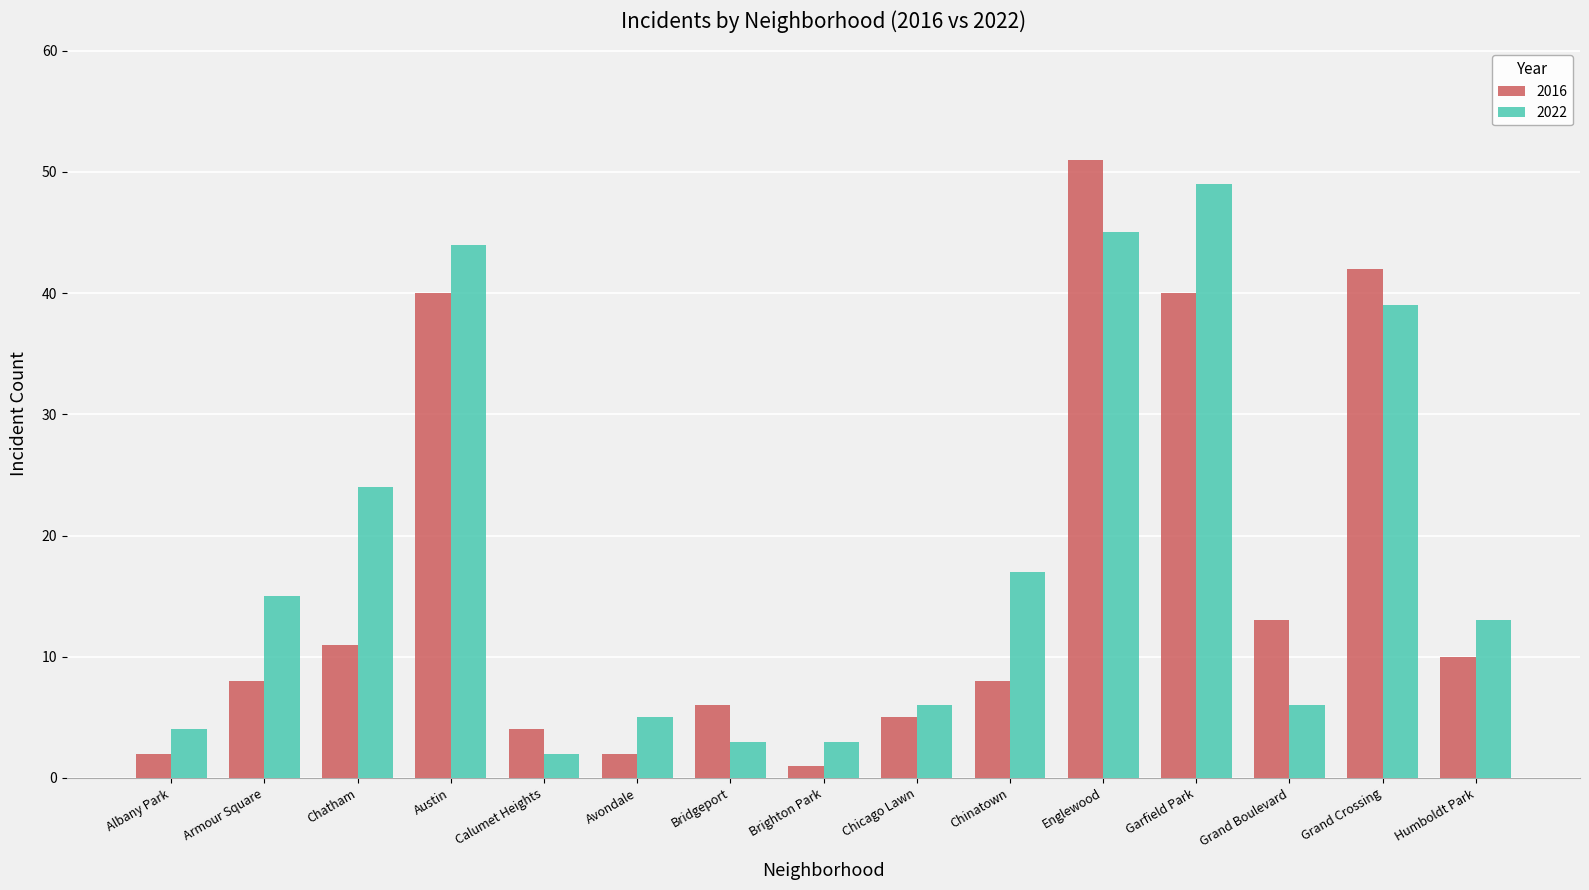

Rank the series by their maximum value, from highest to lowest.

2016, 2022